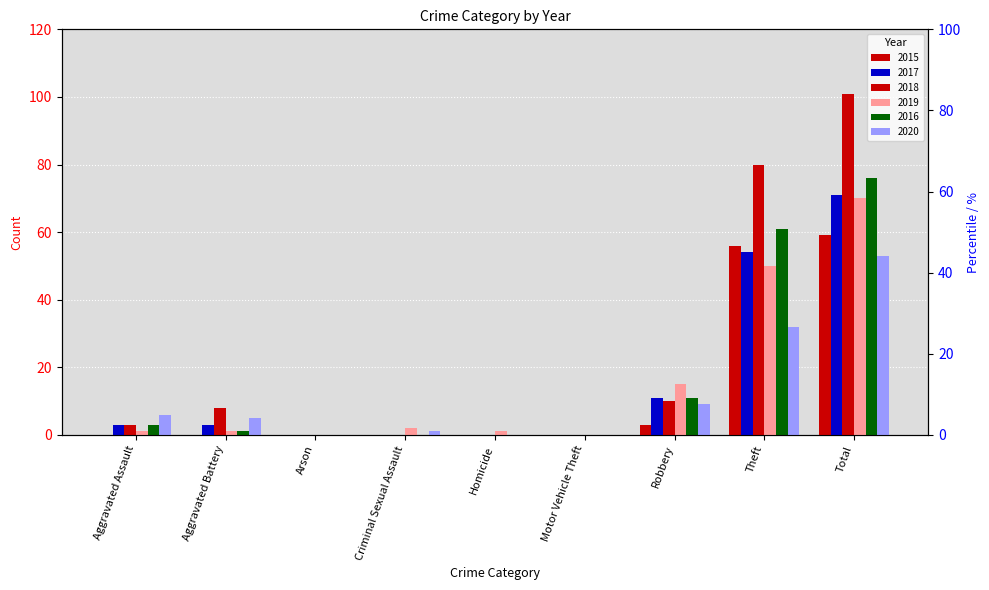

How many groups of bars are there?

9